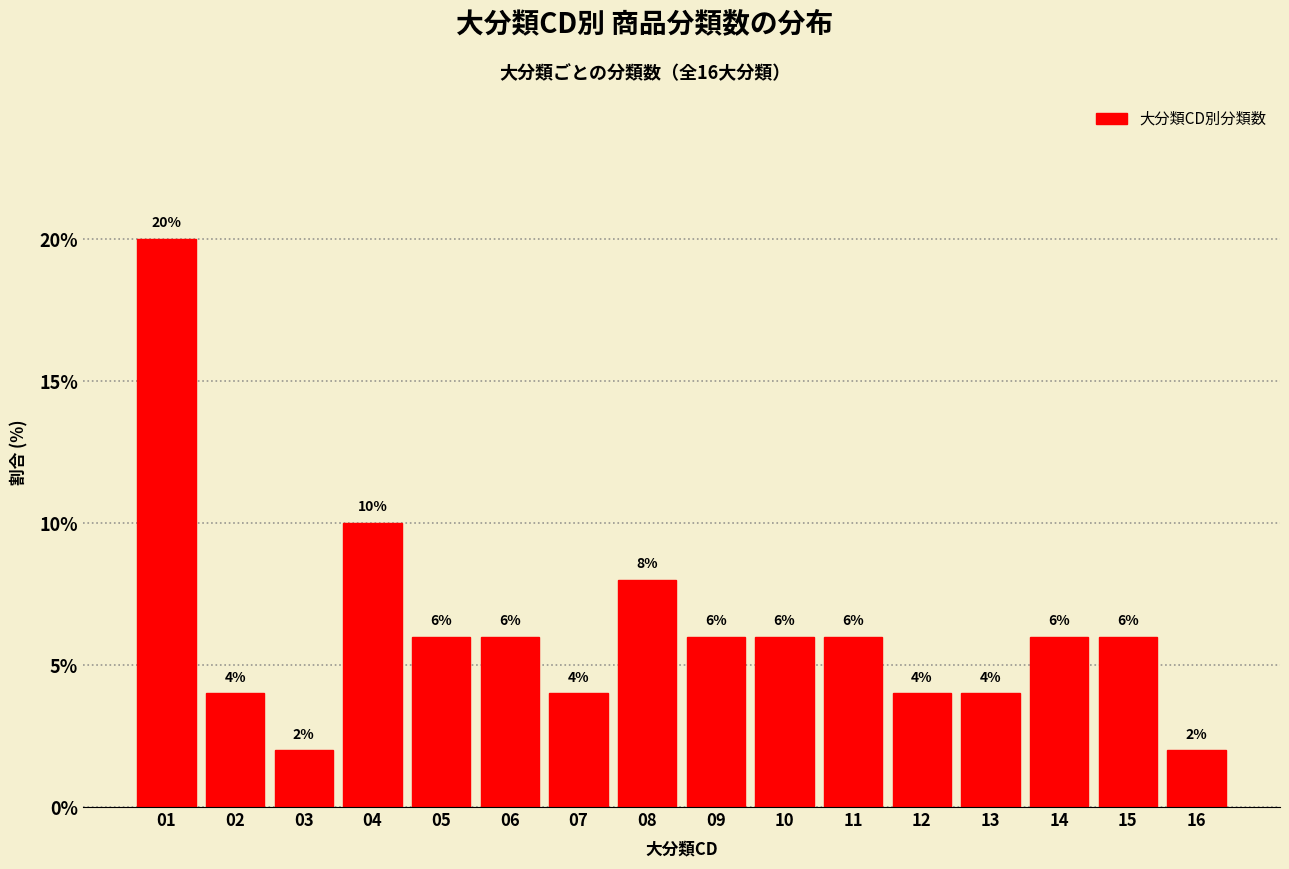

Reading left to right, transcribe all the data shown in this chart.

20	4	2	10	6	6	4	8	6	6	6	4	4	6	6	2